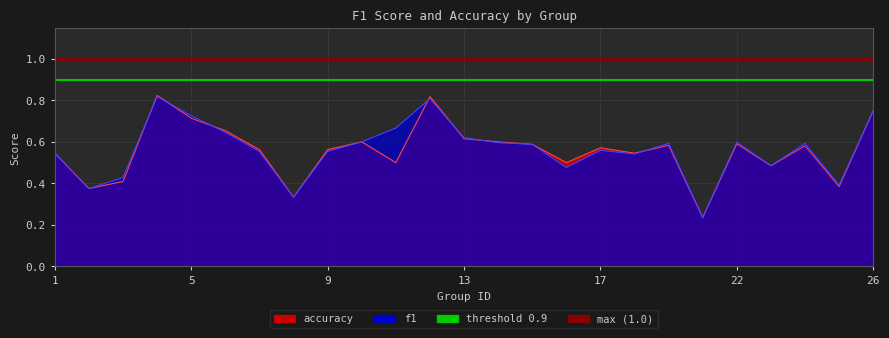

The value of f1 at 24 is 0.1. True or false?

False